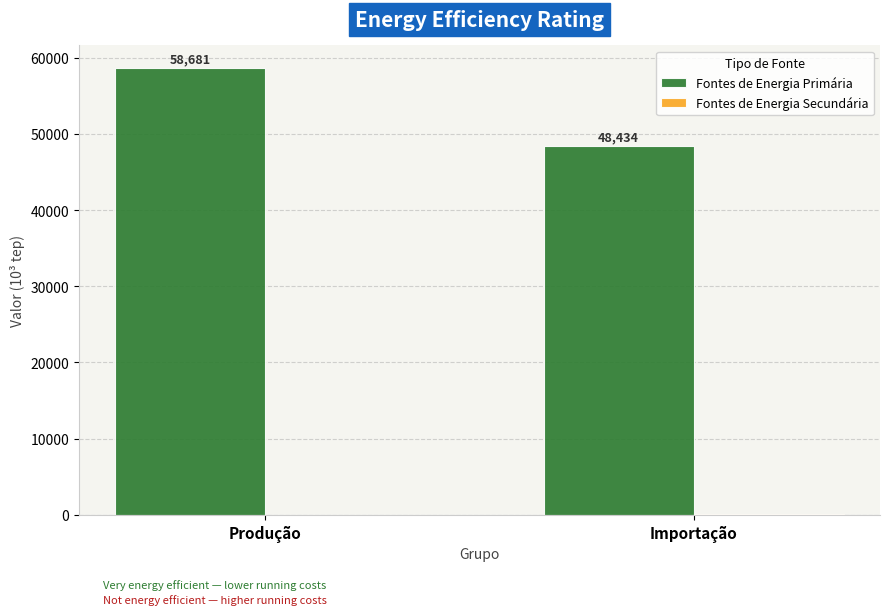

Which series has the largest total across all categories?

Fontes de Energia Primária